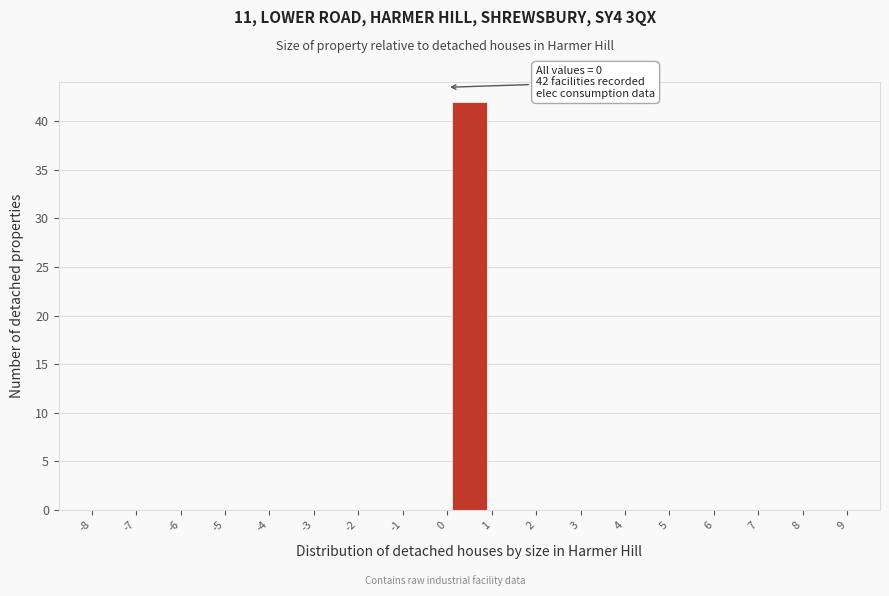

Over which range of the x-axis is the bar tallest?

0 to 1